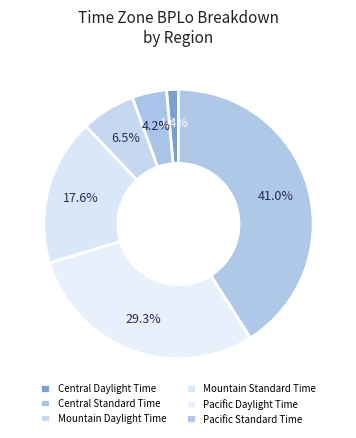

Count the number of slices in the pie.

6